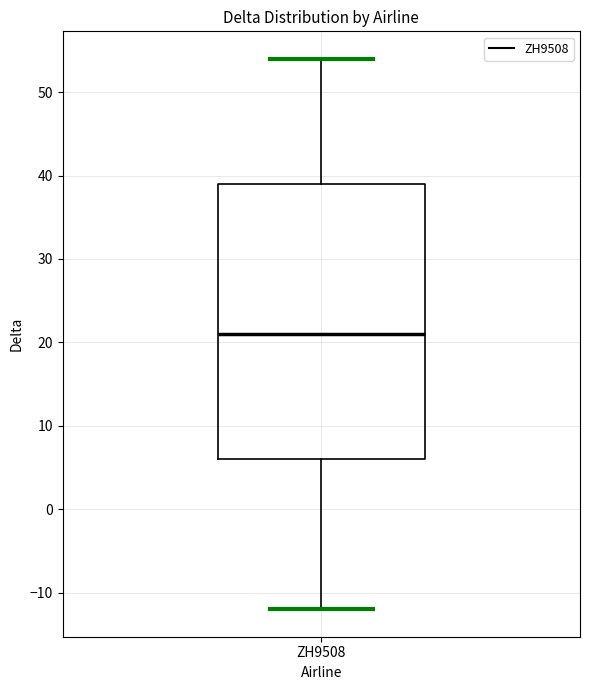

Transcribe this box plot: give where the median line is, the range the box spans, and where the two whiskers end, as read against the y-axis. The values are not printed on the chart, so give them approximately, as read against the axis.

median 21, box 6 to 39, whiskers -12 to 54